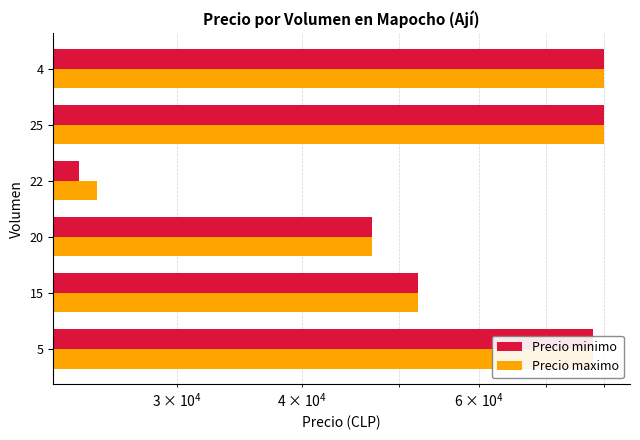

What is the label of the 1st bar from the right?

4